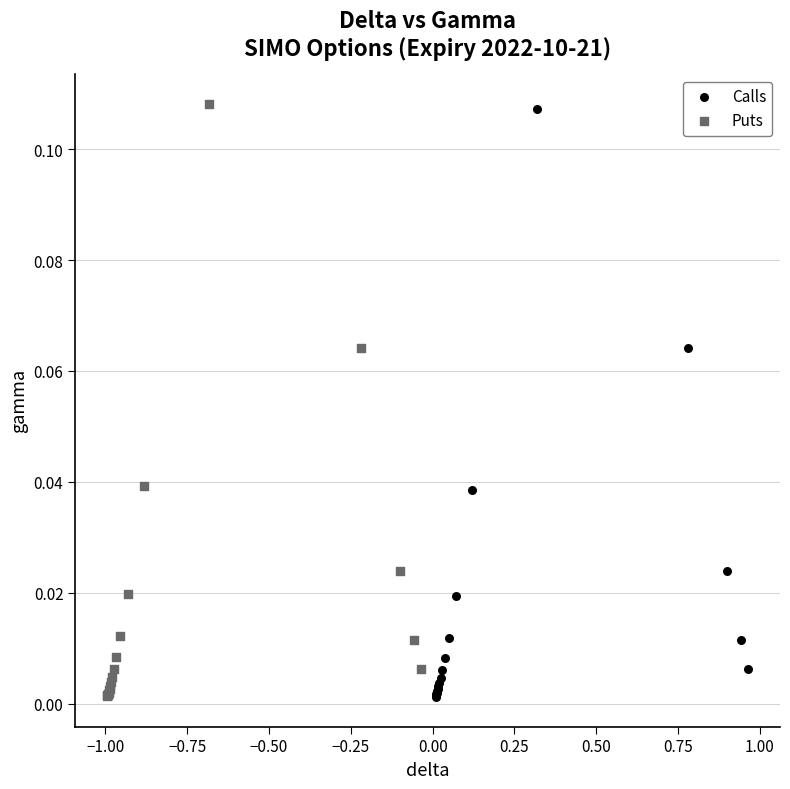

Which series has the largest Y range (max minus min)?

Puts